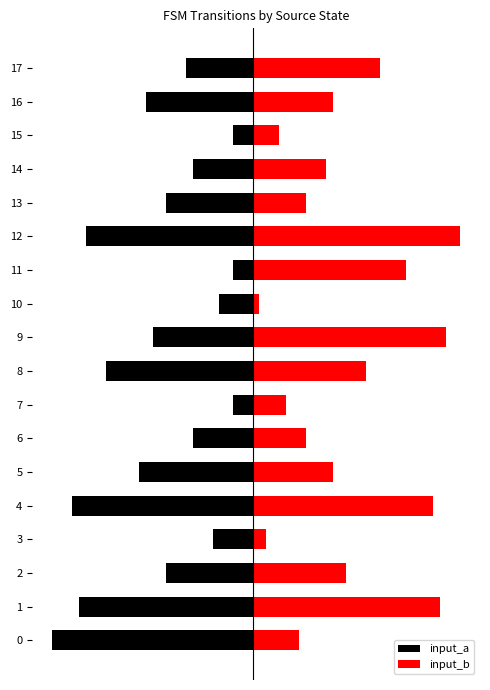

The input_b series shows 4 at 15. True or false?

True